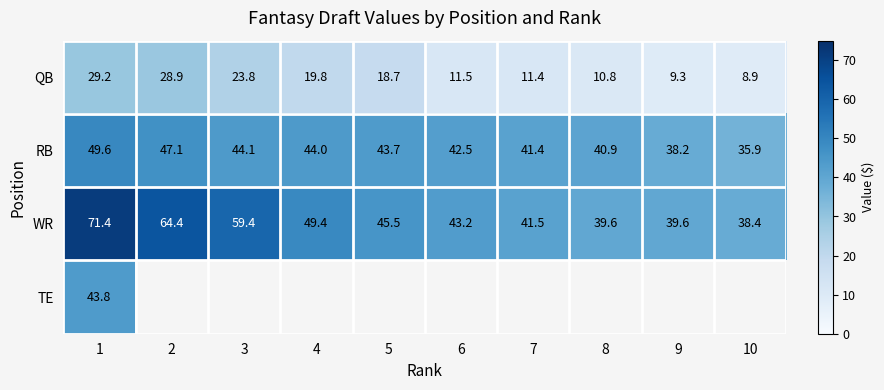

Is the value of RB at 1 greater than the value of WR at 5?

Yes